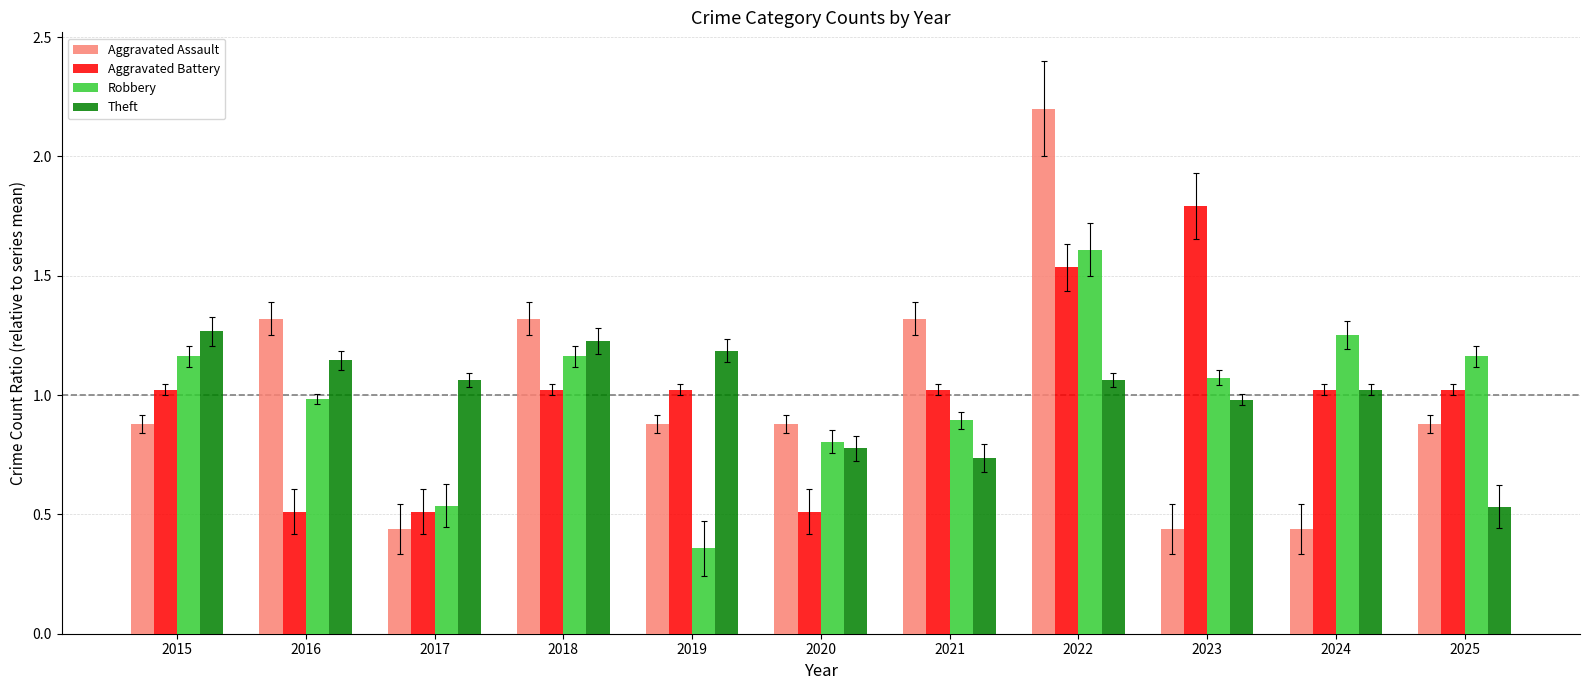

What is the highest value of the Aggravated Assault series?

2.2